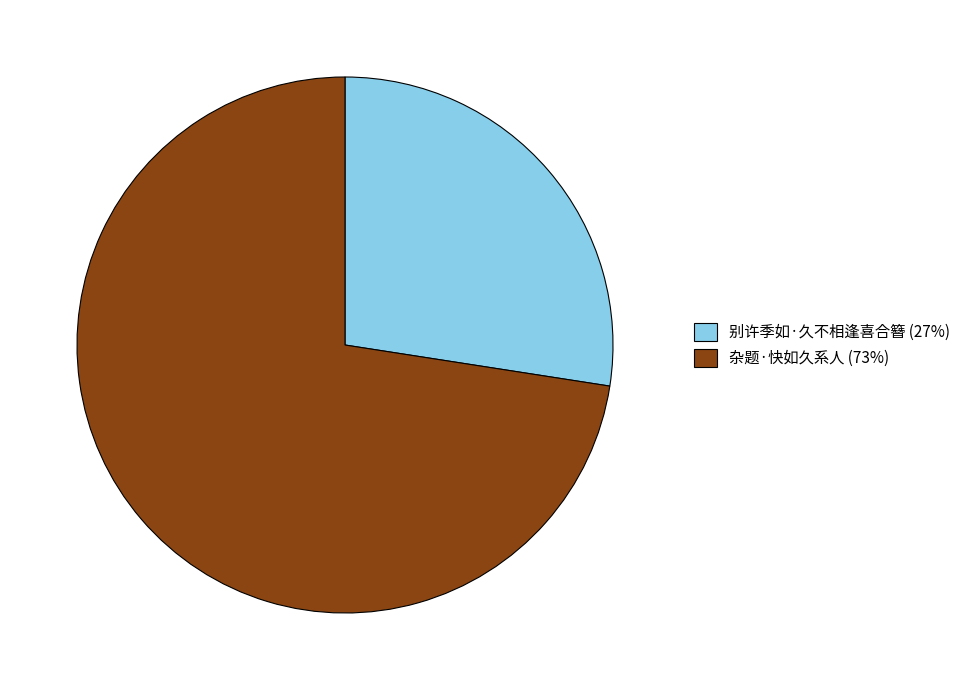

The 别许季如·久不相逢喜合簪 slice represents 40% of the pie. True or false?

False